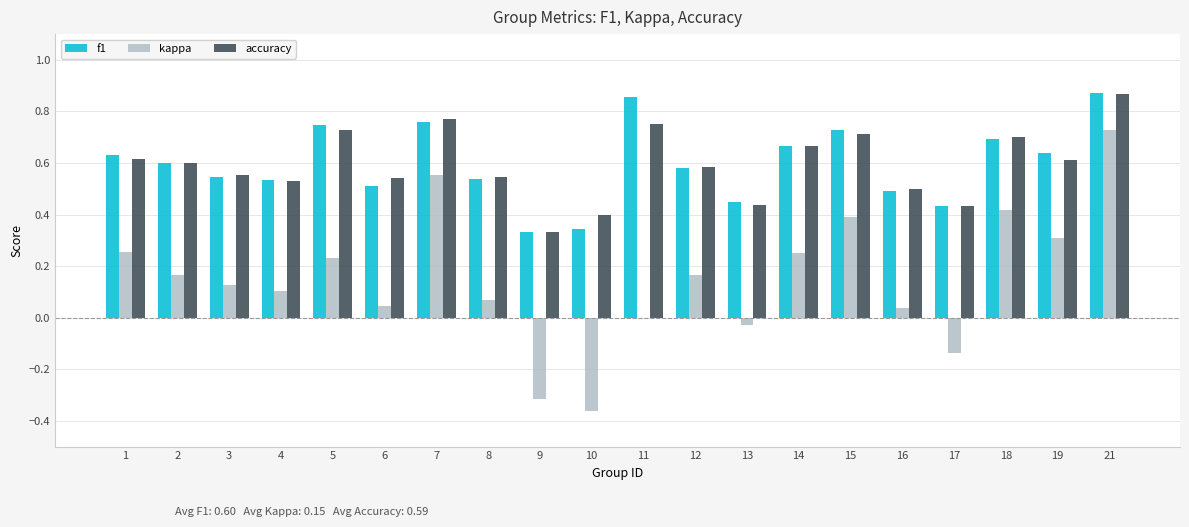

What is the sum of the accuracy values at 10 and 15?

1.1